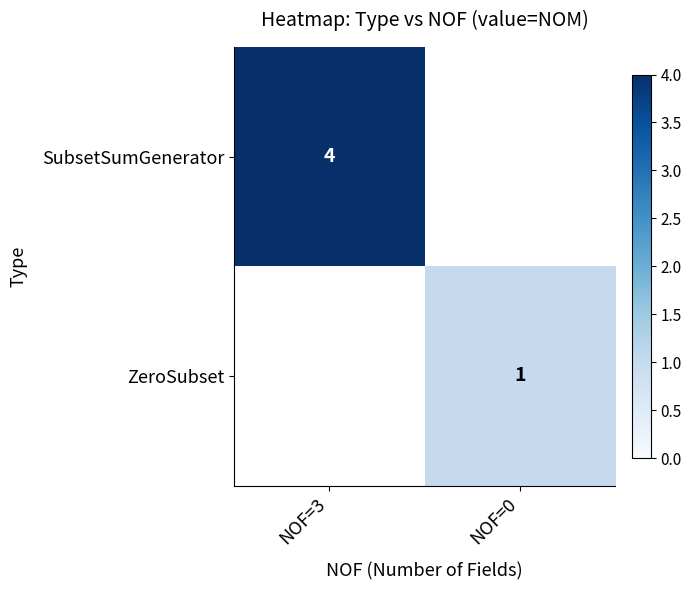

What is the maximum value shown in the chart?

4.0